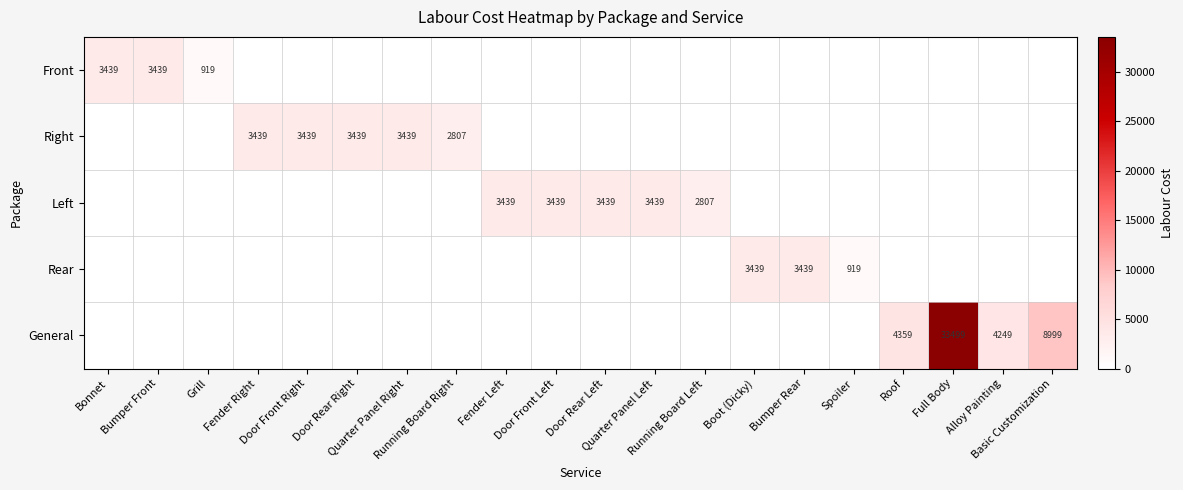

At which category does the chart reach its minimum across all series?

Fender Right